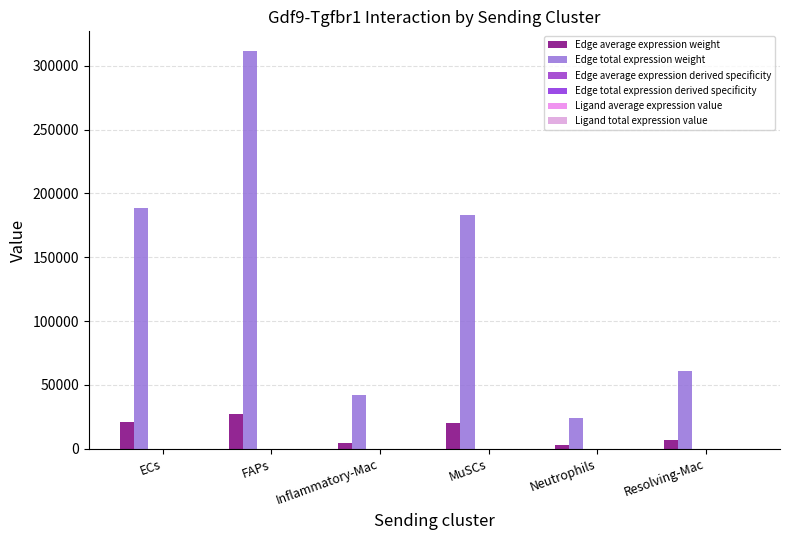

What is the spread (max minus min) of values at Neutrophils?

24160.0